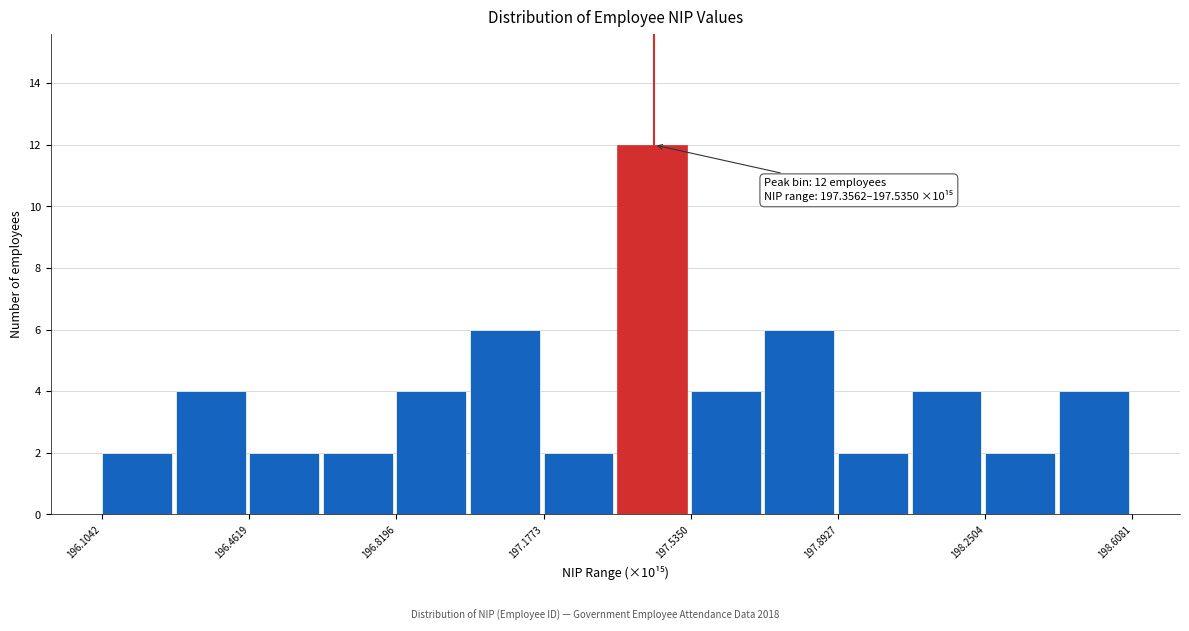

Read against the x-axis, roughly where is the centre of the tallest bar?

197.45